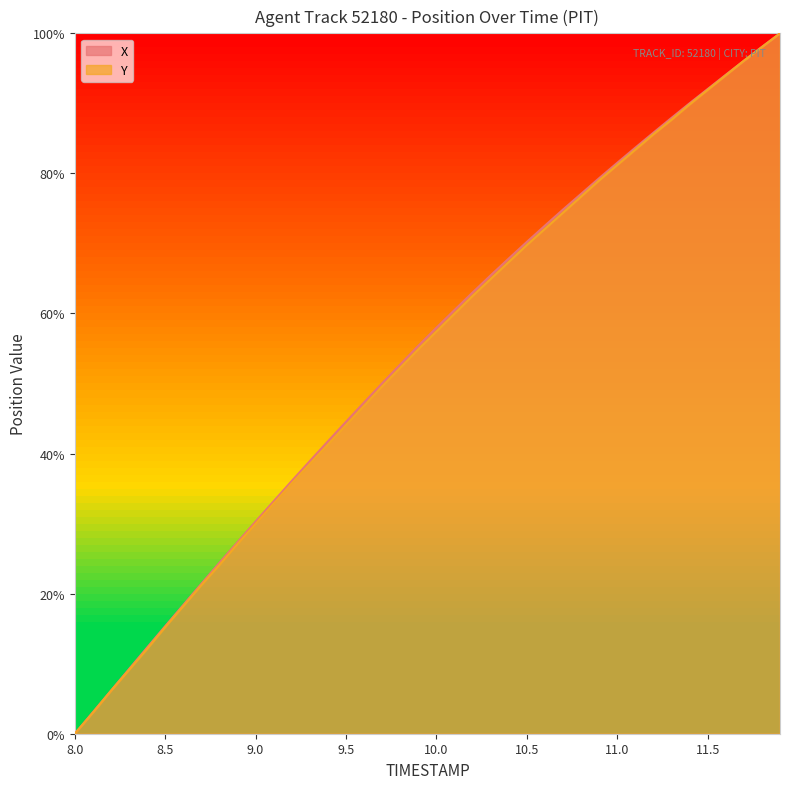

Is it true that Y equals 89.9 at 11.4?

True